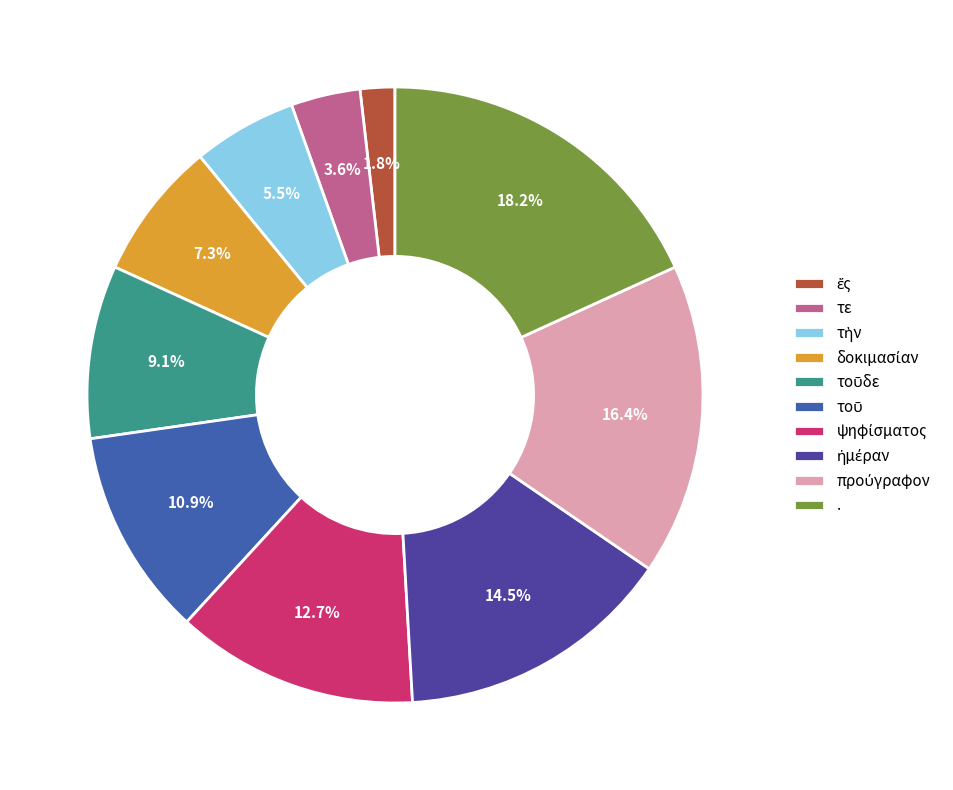

What is the largest slice in the pie chart?

.